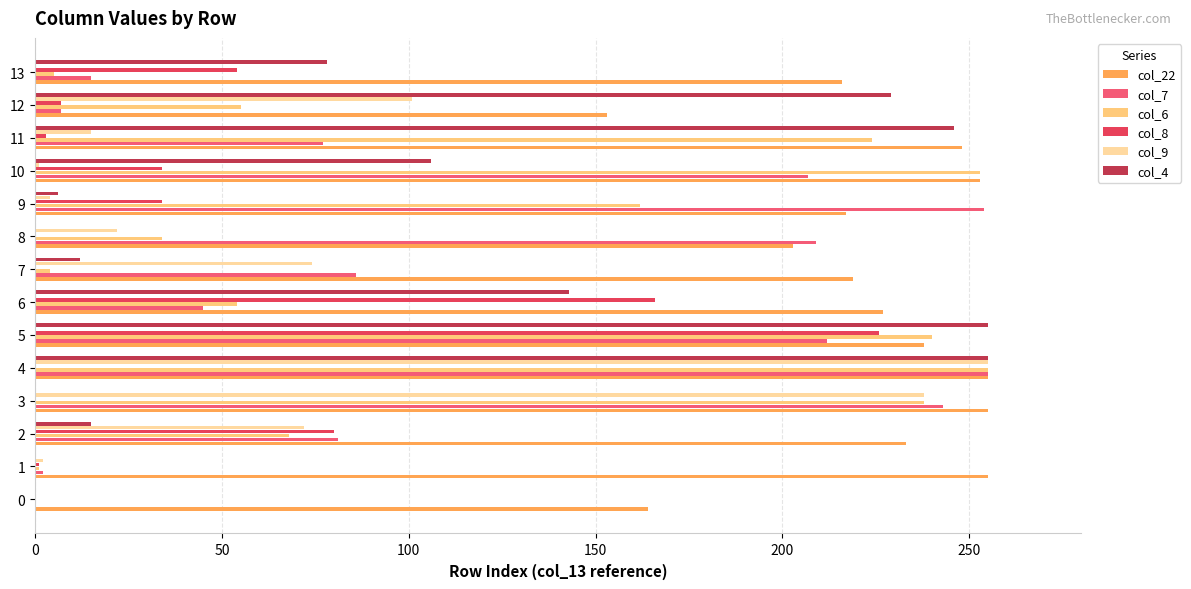

True or false: col_9 has a value of 0 at 13.

True